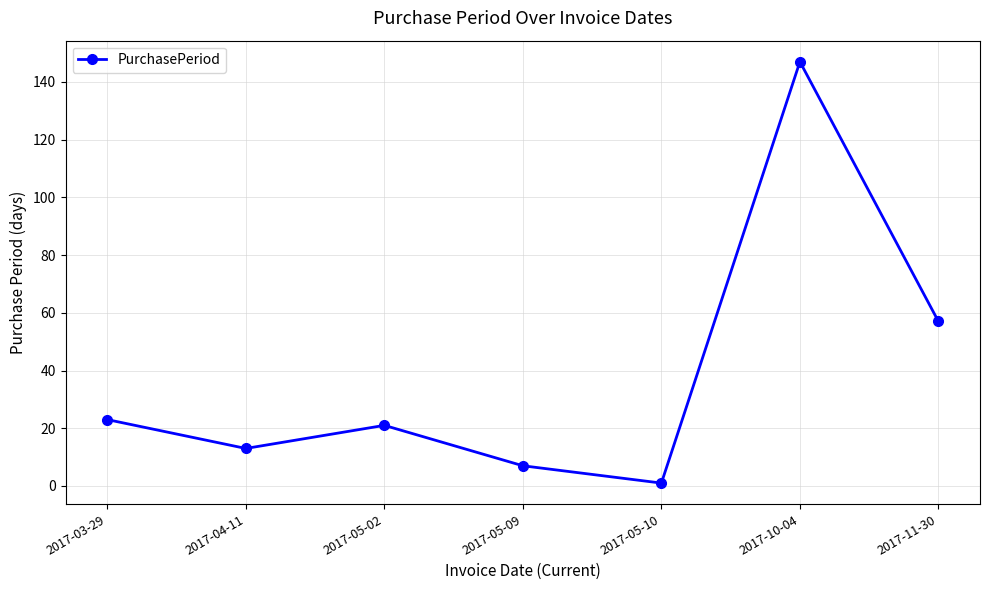

True or false: the data shows 1 at 2017-05-10.

True